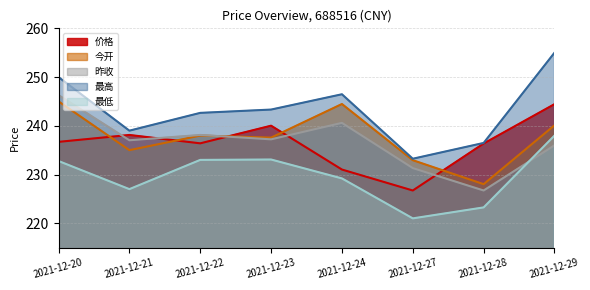

Does the chart display data point markers on the line(s)?

No